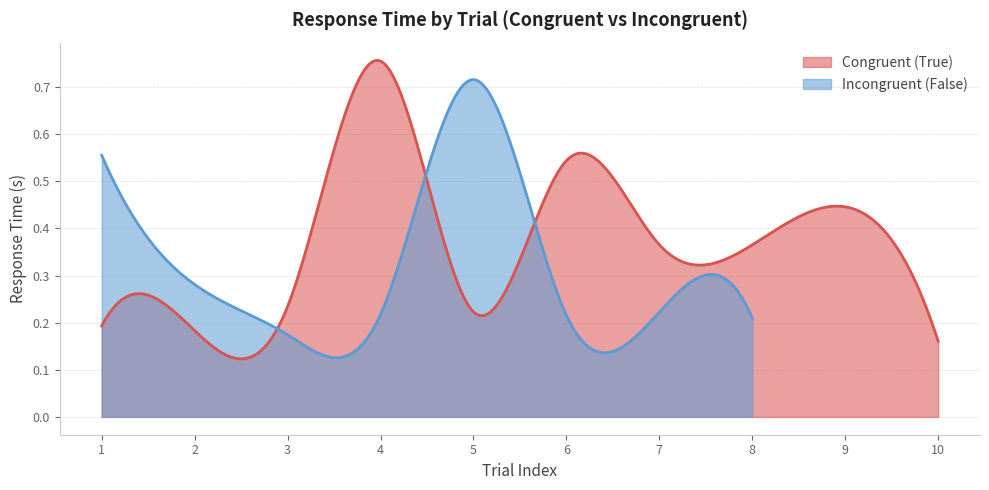

How many times do Congruent (True) and Incongruent (False) cross each other?

3